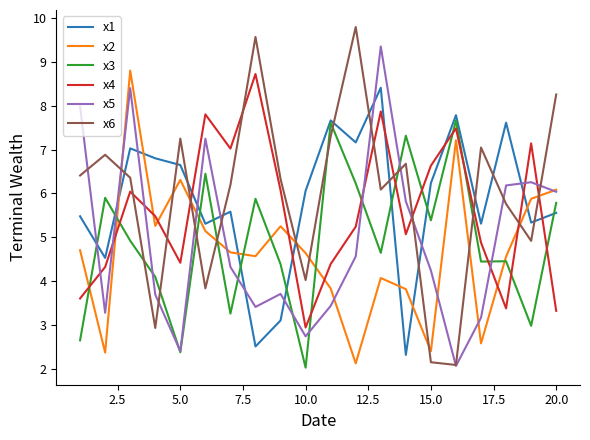

At how many categories does at least one series exceed 2?

20